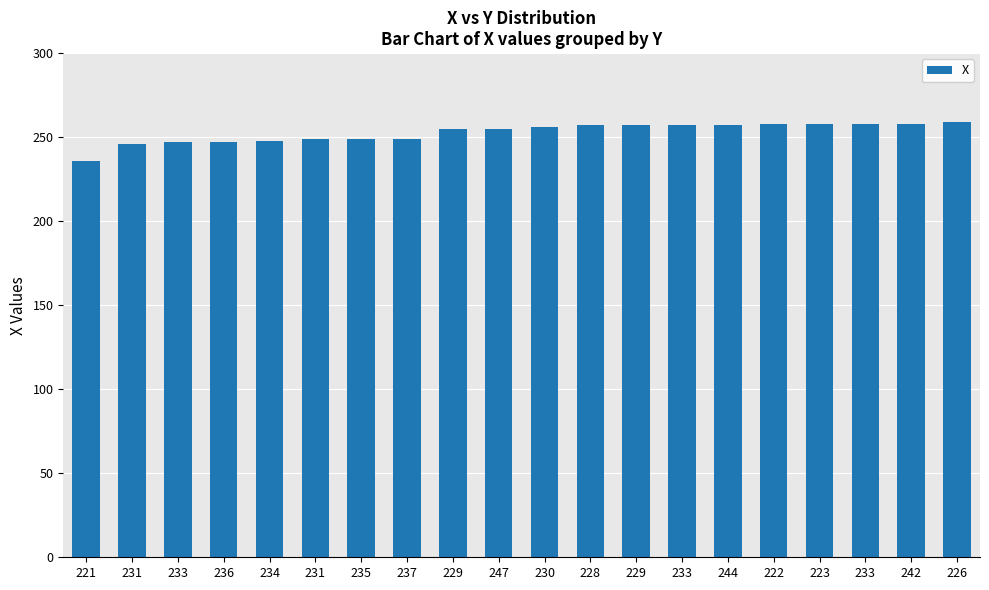

What is the label of the 3rd bar from the left?

233